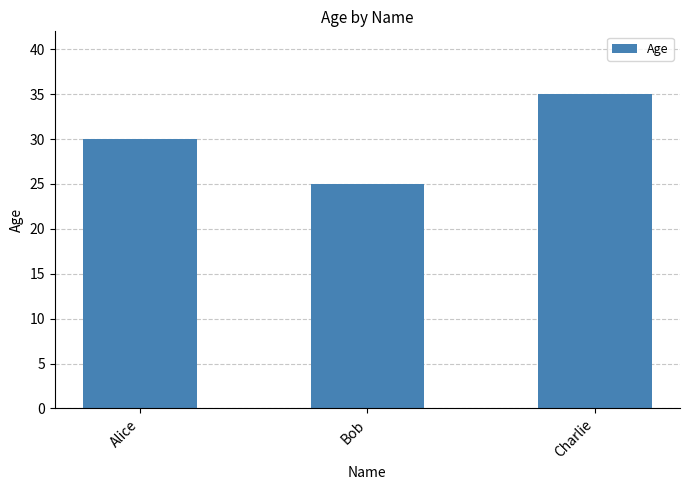

What is the label of the 1st bar from the right?

Charlie